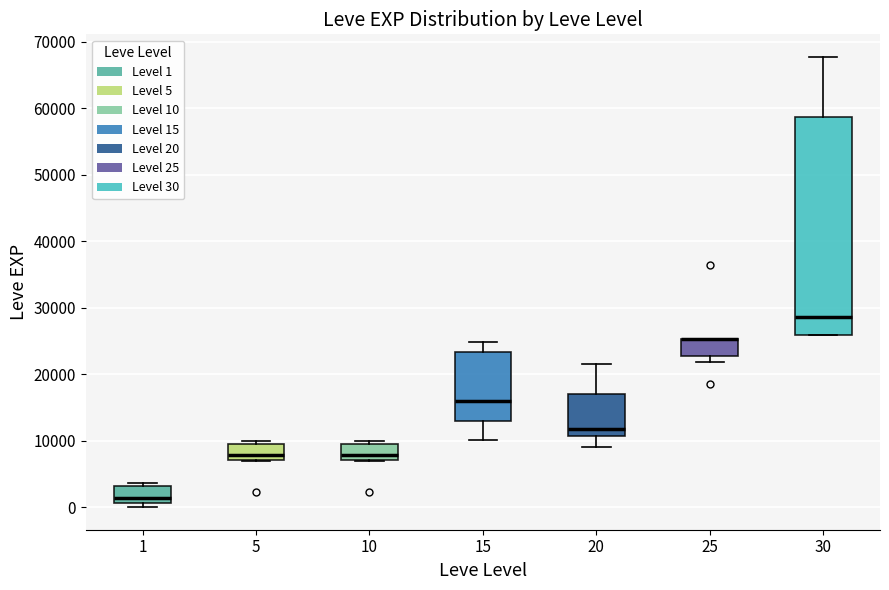

Reading left to right, read every box against the y-axis: the position of its median line, the range the box covers, and the ends of its whiskers. The values are not printed on the chart, so give them approximately, as read against the axis.

1: median 1000 (just above the box's lower edge), box 1000 to 3000, whiskers 0 to 4000
5: median 8000, box 7000 to 9000, whiskers 7000 to 10000
10: median 8000, box 7000 to 9000, whiskers 7000 to 10000
15: median 16000, box 13000 to 23000, whiskers 10000 to 25000
20: median 12000, box 11000 to 17000, whiskers 9000 to 22000
25: median 25000 (drawn on the box's upper edge), box 23000 to 25000, whiskers 22000 to 25000
30: median 29000, box 26000 to 59000, whiskers 26000 to 68000